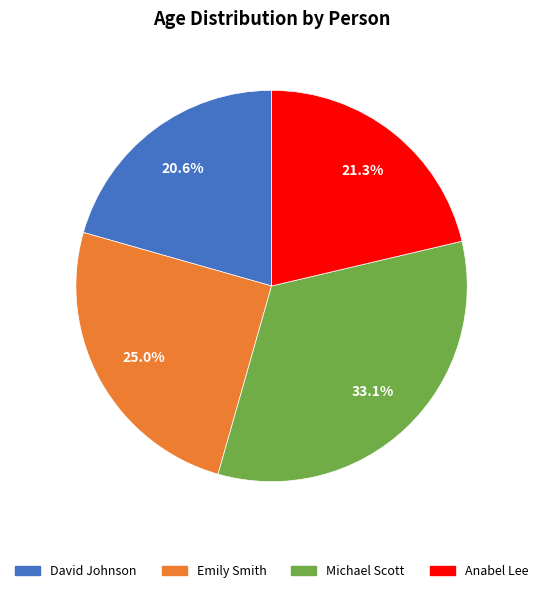

To the nearest percent, what is the combined percentage of Emily Smith and Michael Scott?

58%